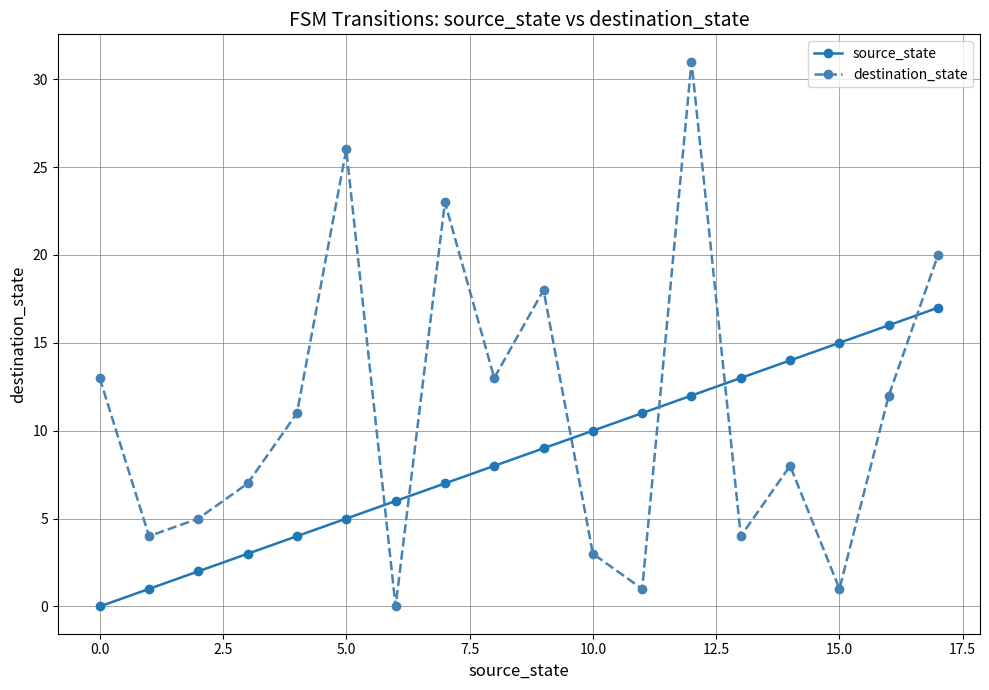

Which series has the largest total across all categories?

destination_state